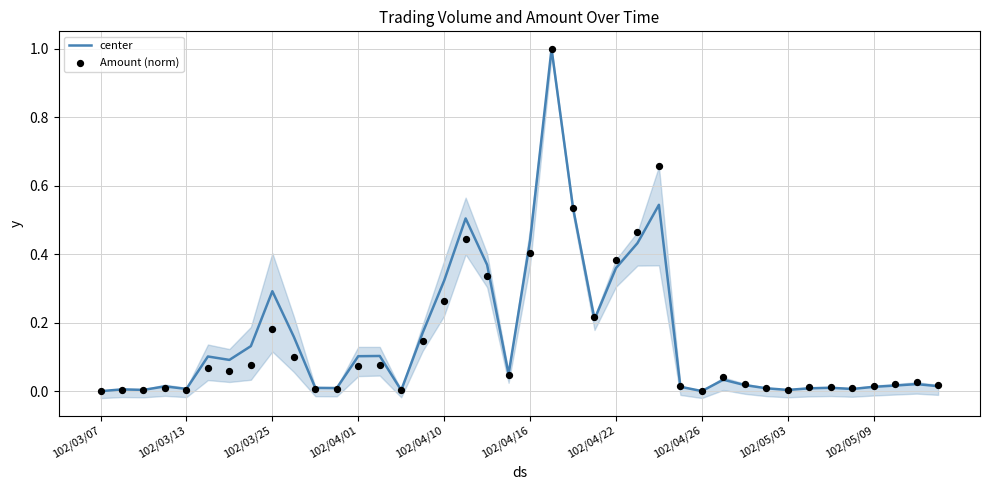

Which series reaches the minimum Y coordinate?

Amount (norm)